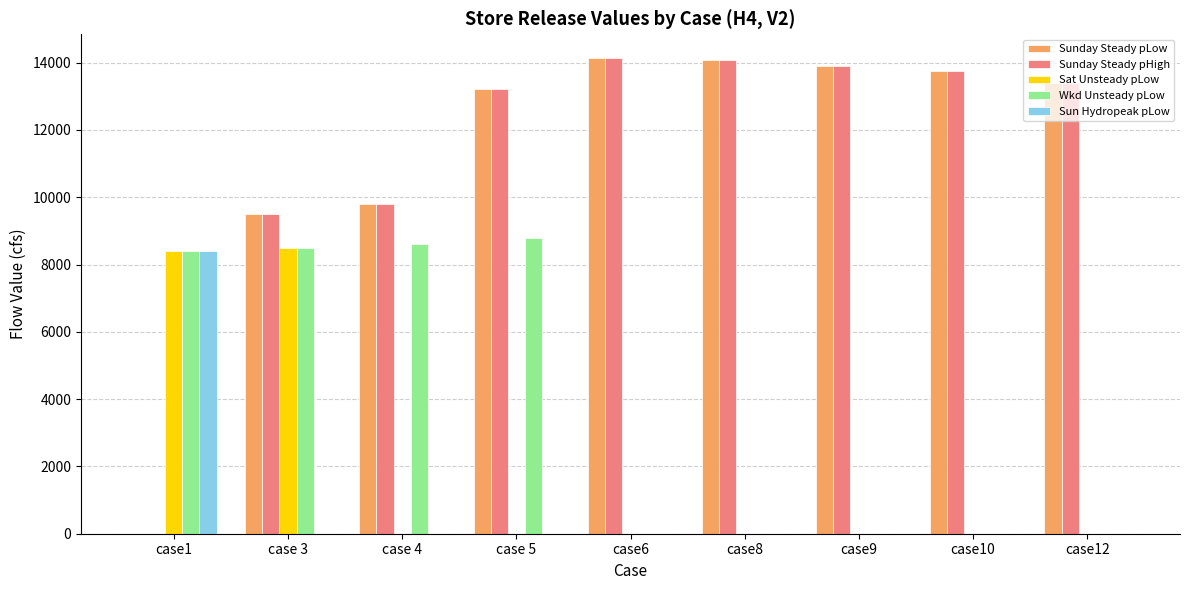

Reading right to left, list all the values displayed in this chart.

Sunday Steady pLow: case12=13392.8	case10=13747.7	case9=13909.0	case8=14070.2	case6=14134.8	case 5=13210.0	case 4=9790.7	case 3=9500.4	case1=0.0
Sunday Steady pHigh: case12=13392.8	case10=13747.7	case9=13909.0	case8=14070.2	case6=14134.8	case 5=13210.0	case 4=9790.7	case 3=9500.4	case1=0.0
Sat Unsteady pLow: case12=0.0	case10=0.0	case9=0.0	case8=0.0	case6=0.0	case 5=0.0	case 4=0.0	case 3=8500.4	case1=8403.6
Wkd Unsteady pLow: case12=0.0	case10=0.0	case9=0.0	case8=0.0	case6=0.0	case 5=8790.7	case 4=8597.1	case 3=8500.4	case1=8403.6
Sun Hydropeak pLow: case12=0.0	case10=0.0	case9=0.0	case8=0.0	case6=0.0	case 5=0.0	case 4=0.0	case 3=0.0	case1=8403.6